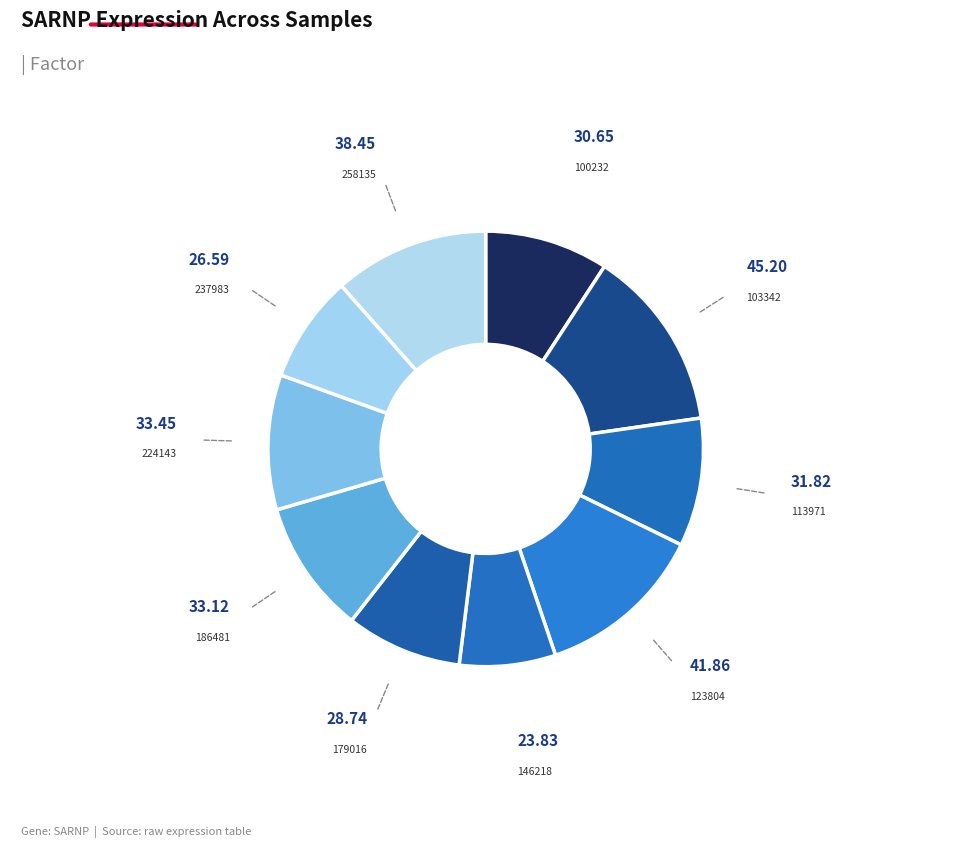

Is there any slice that represents more than half of the pie?

No